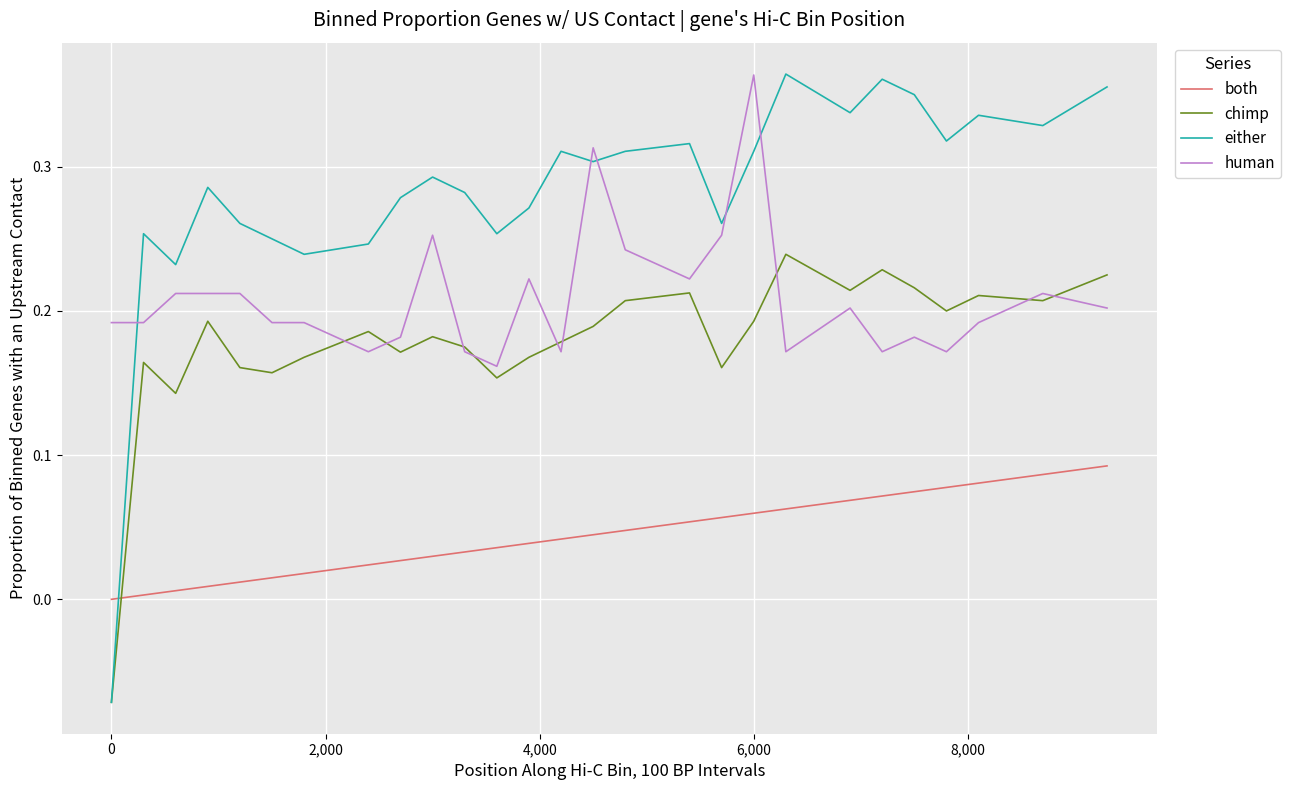

True or false: both and human intersect in this chart.

False